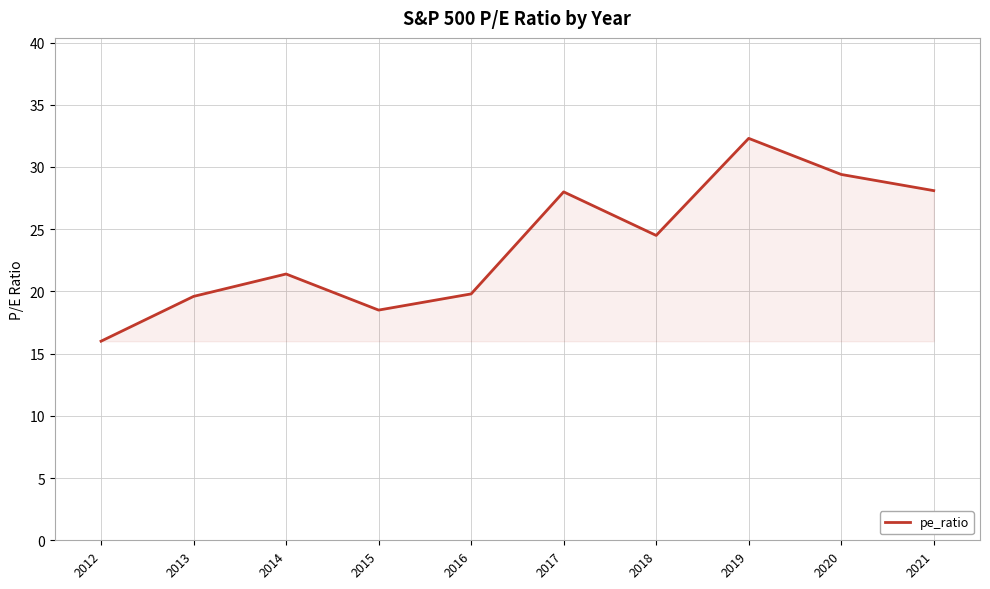

Which category has the highest value across all series?

2019